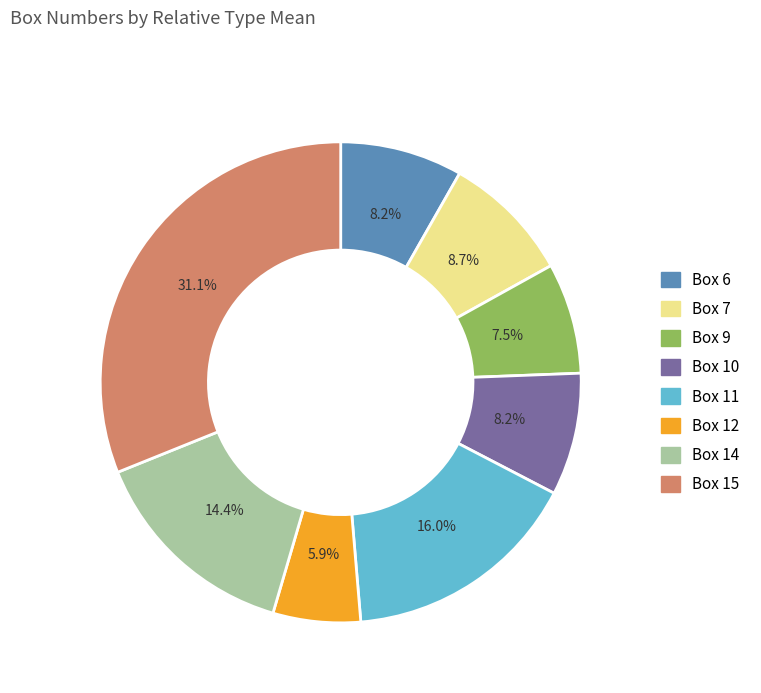

Which has a higher value, Box 6 or Box 9?

Box 6